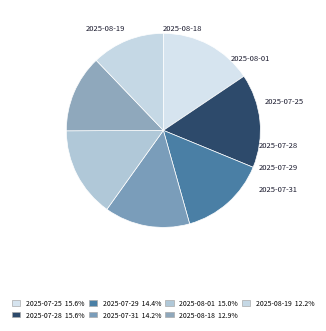

True or false: 2025-08-19 accounts for 1% of the total.

False